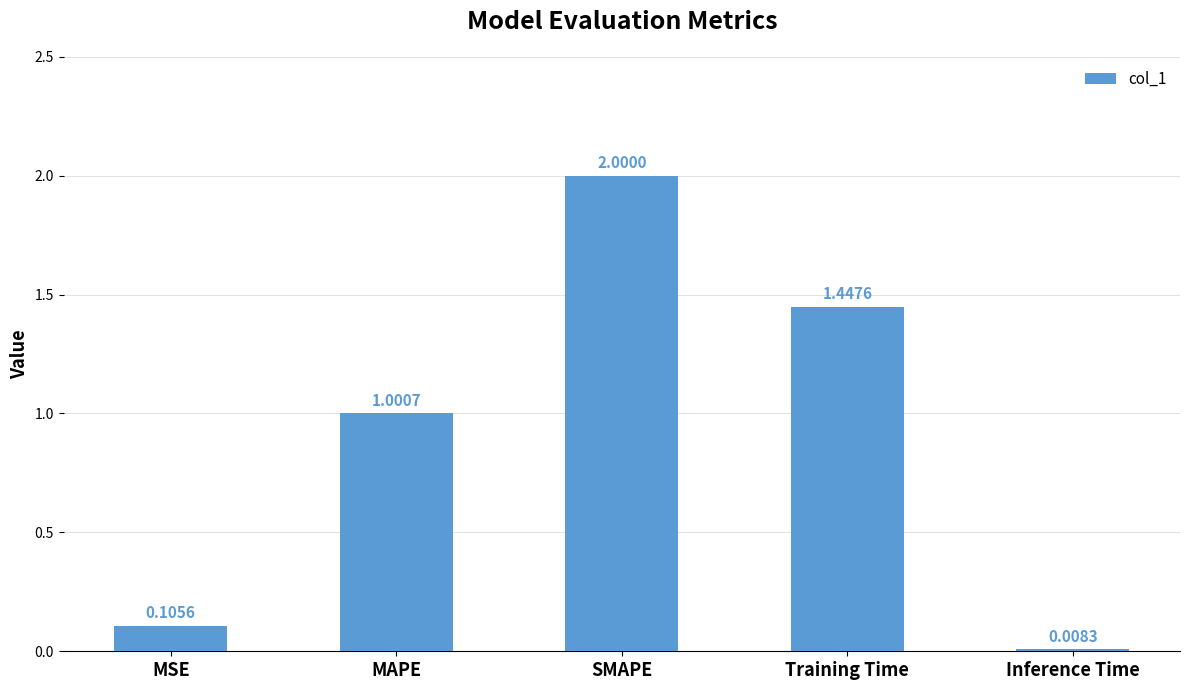

Which has a higher value, SMAPE or MSE?

SMAPE